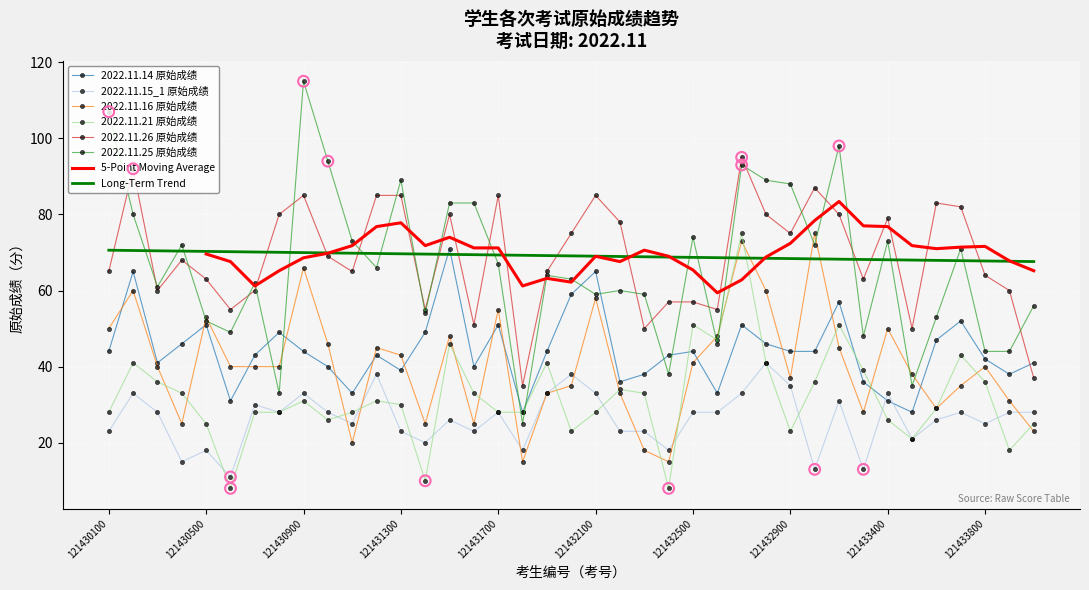

Which series contains the highest Y value?

2022.11.25 原始成绩